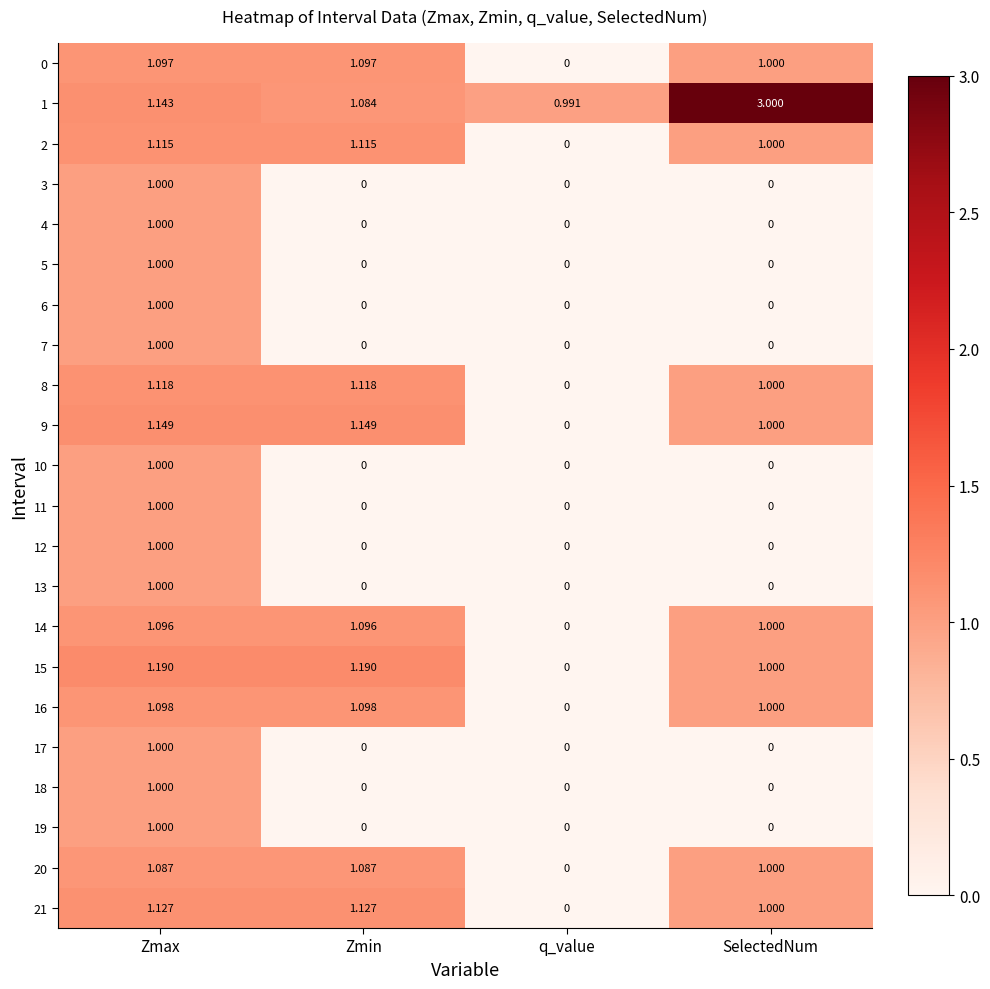

At which category is the sum across all series the highest?

Zmax